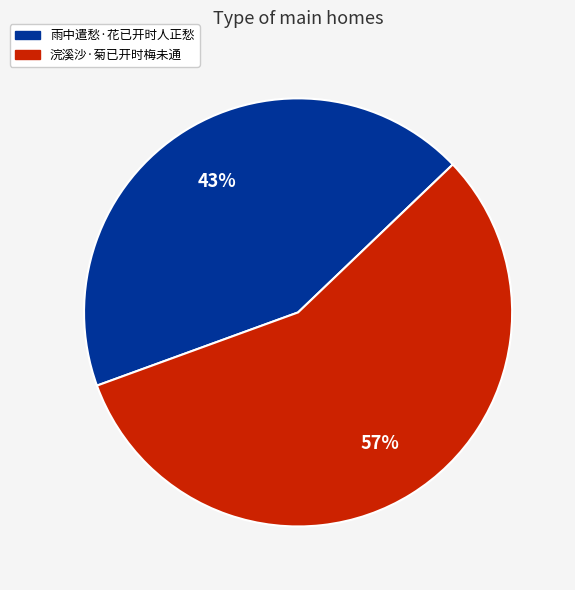

To the nearest percent, what is the average slice percentage?

50%